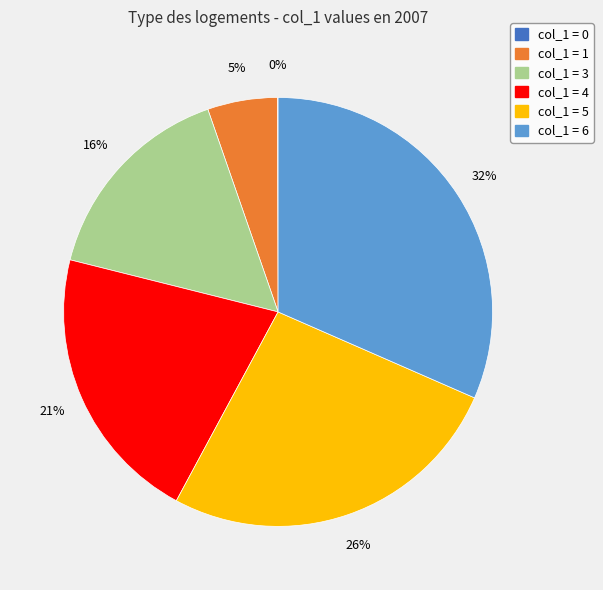

To the nearest percent, what is the average slice percentage?

17%